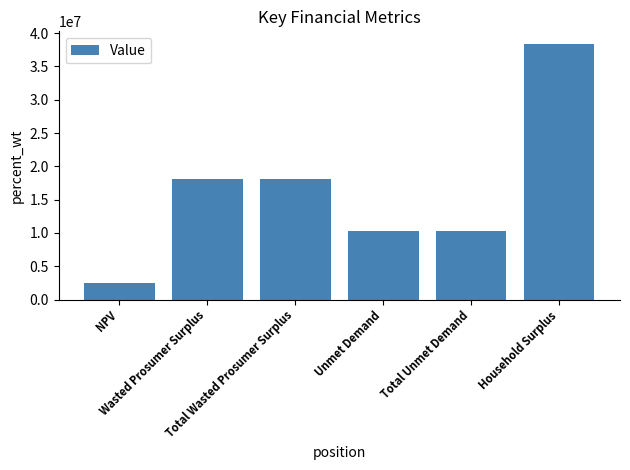

Which category has the highest value across all series?

Household Surplus